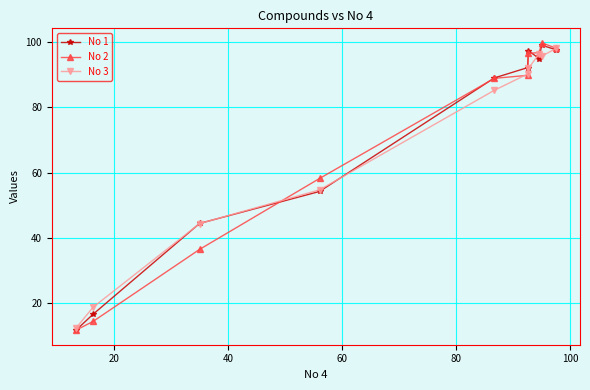

What is the difference between the maximum and minimum values in the No 3 series?

85.7